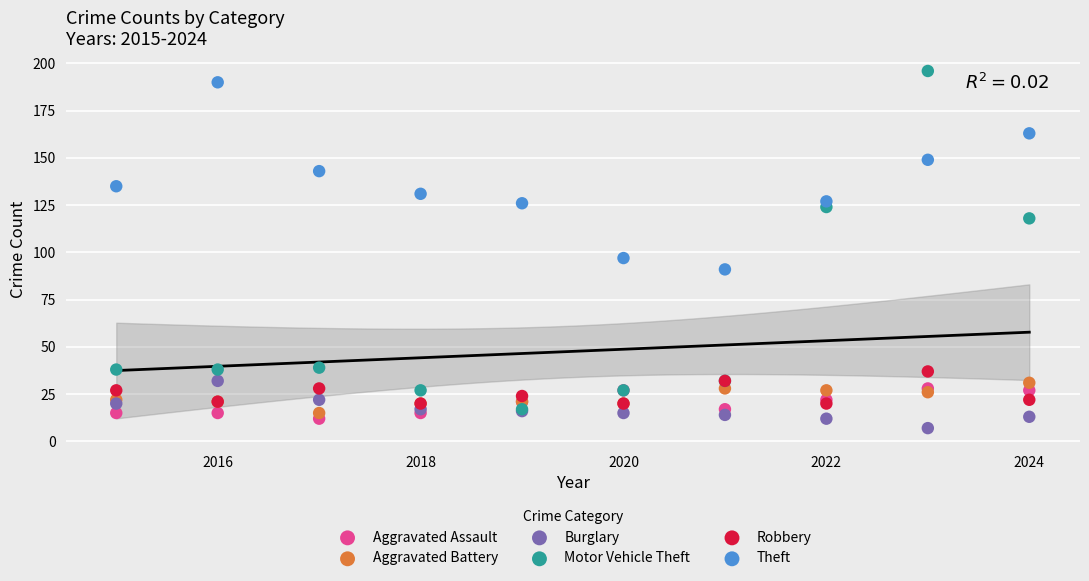

Which series has the widest spread of Y values?

Motor Vehicle Theft